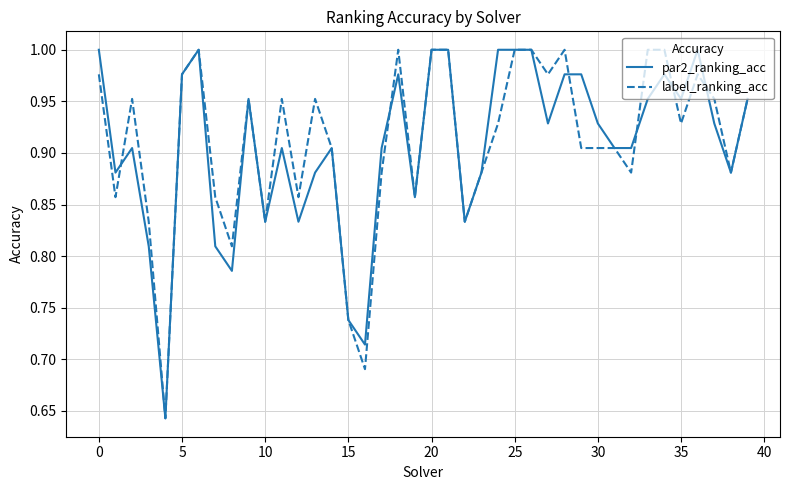

How many intersections are there between par2_ranking_acc and label_ranking_acc?

6